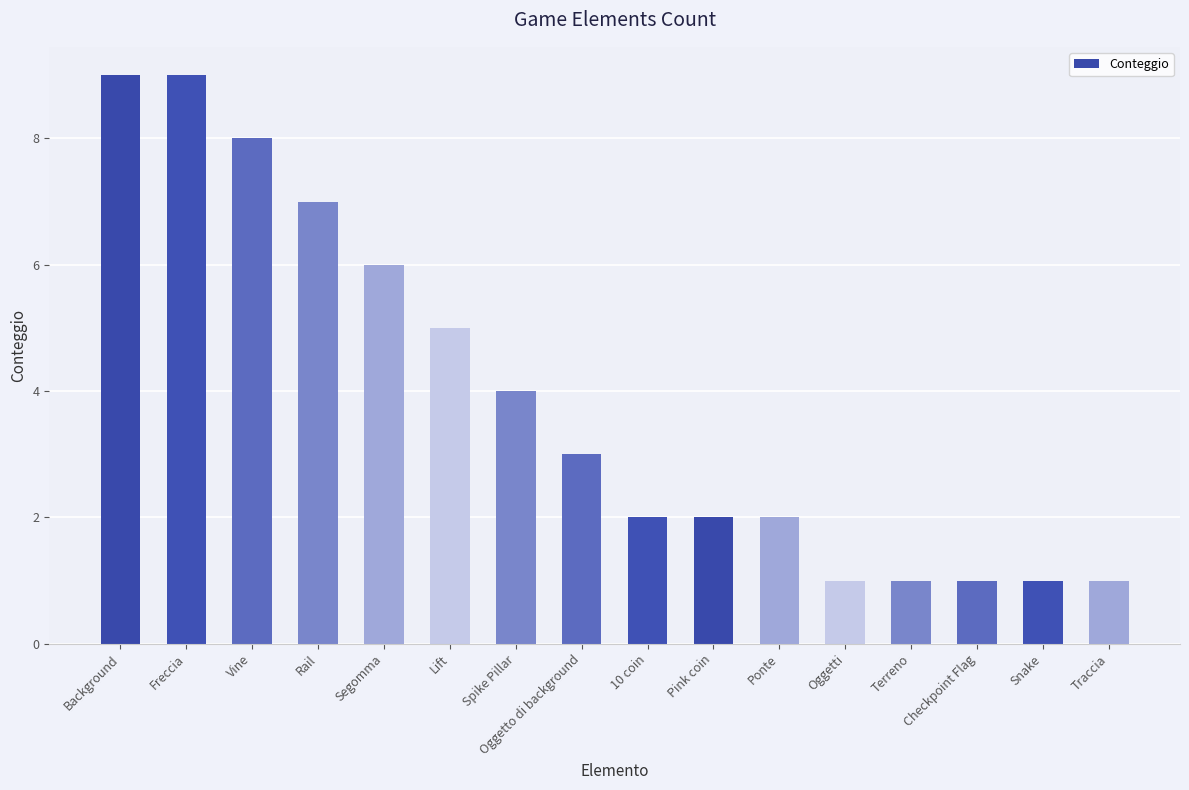

What is the greatest value displayed?

9